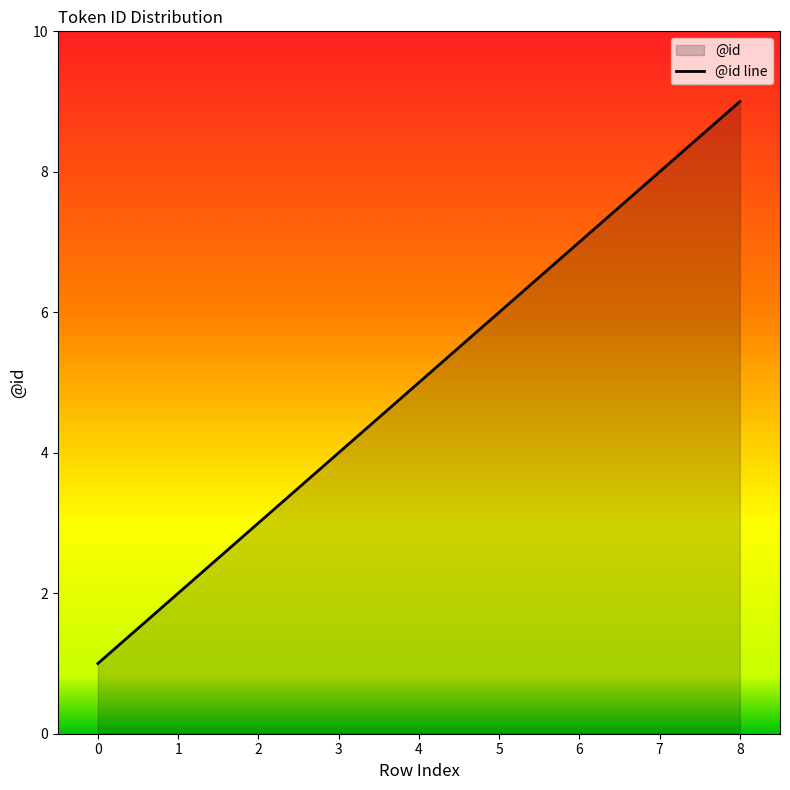

What is the value of the 3rd point from the left?

3